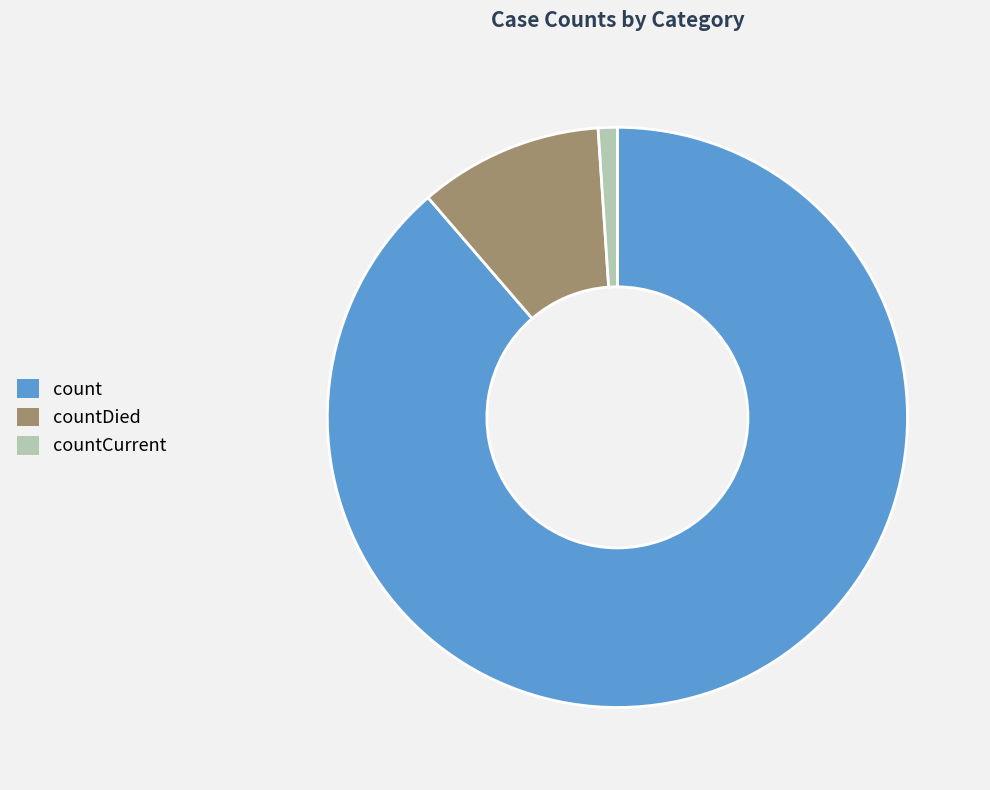

The count slice represents 89% of the pie. True or false?

True